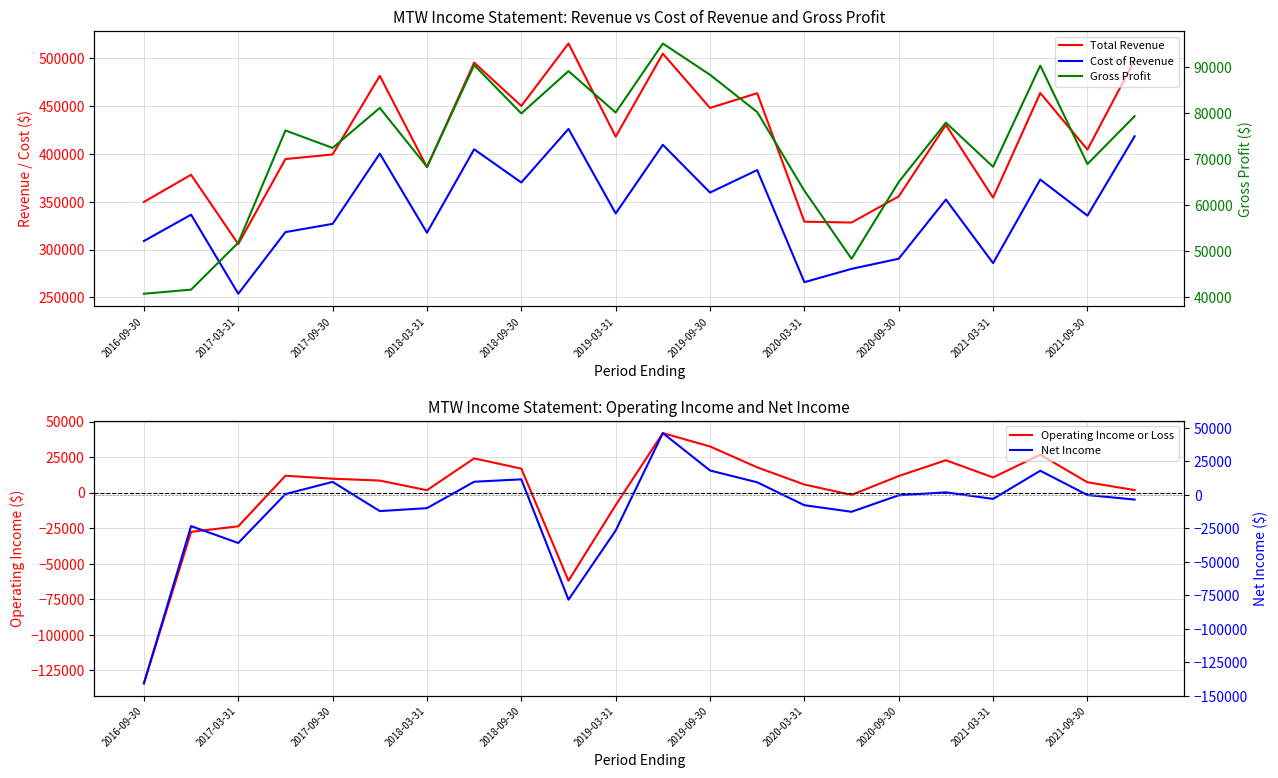

Reading left to right, list all the values displayed in this chart.

Total Revenue: 349800	378200	305800	394600	399400	481500	386100	495300	450100	515300	418000	504700	448000	463400	329200	328300	355600	430300	354300	463600	404500	497800
Cost of Revenue: 309000	336500	253900	318300	326900	400300	317700	404800	370100	426100	337800	409500	359600	383100	266000	279900	290500	352300	285900	373200	335500	418400
Operating Income or Loss: -134200	-27600	-23700	11900	9800	8500	1700	24100	16900	-62000	-8800	41900	32500	17800	5700	-1600	11700	22800	10700	26700	7300	1800
Gross Profit: 40800	41700	51900	76300	72500	81200	68400	90500	80000	89200	80200	95200	88400	80300	63200	48400	65100	78000	68400	90400	69000	79400
Net Income: -140700	-23400	-36000	500	9600	-12200	-10000	9700	11500	-78300	-26700	46000	18100	9300	-7800	-12700	-400	1800	-3100	17900	-200	-3600